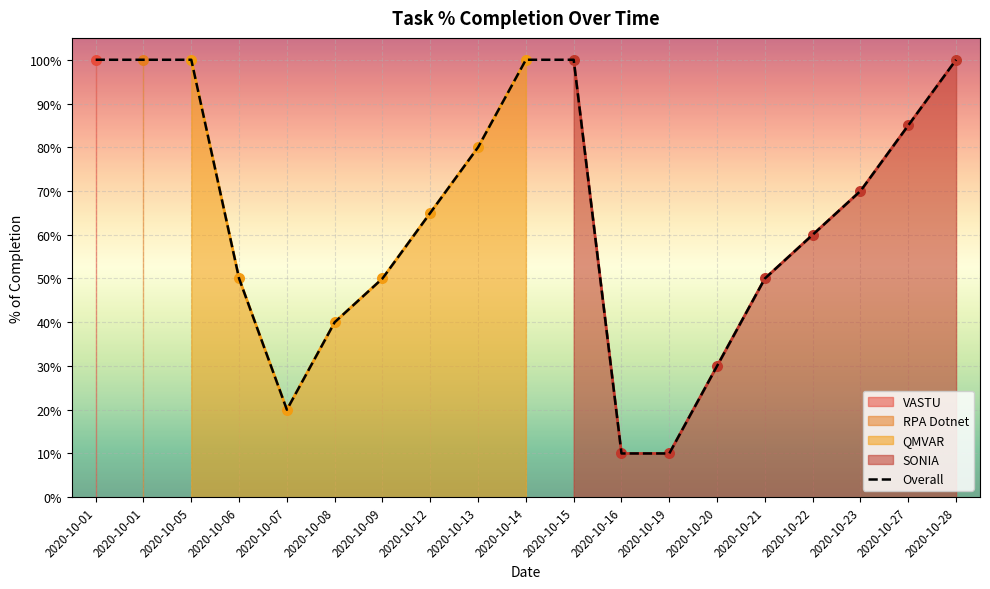

Which has a higher value, 2020-10-21 or 2020-10-28?

2020-10-28